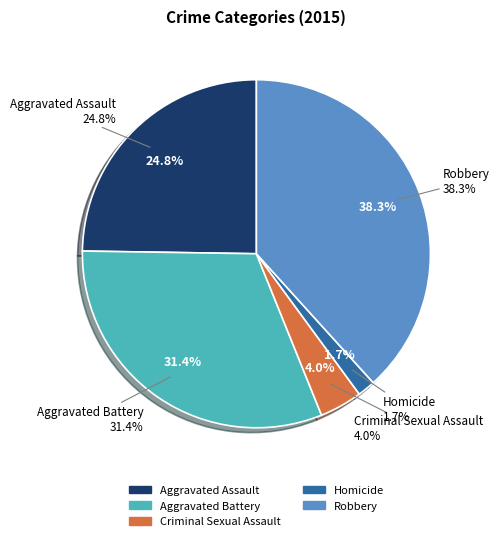

Is it true that Robbery is 26% of the pie?

False